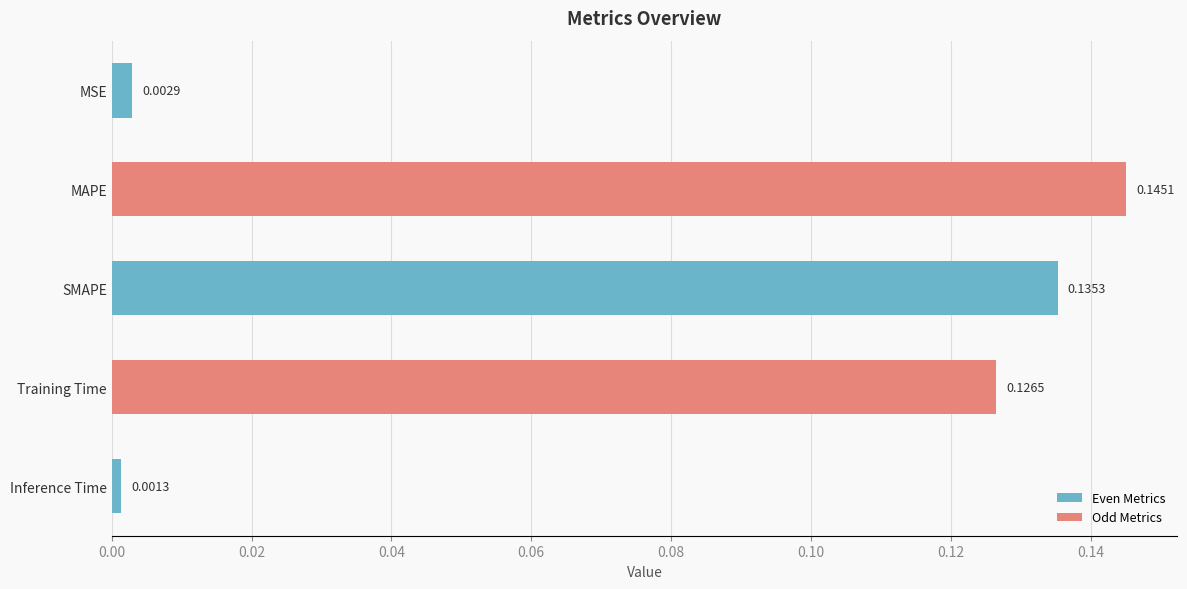

What is the sum of all values?

0.4